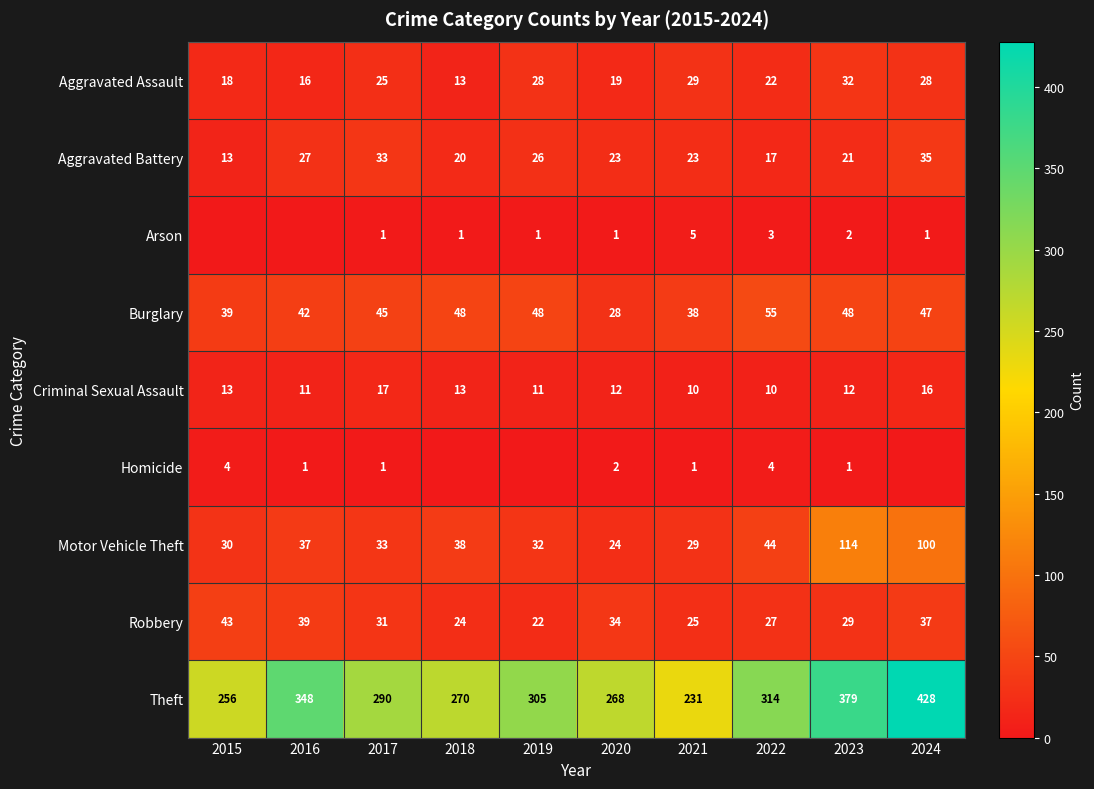

What value does the Robbery series have at 2019, to the nearest 10?

20